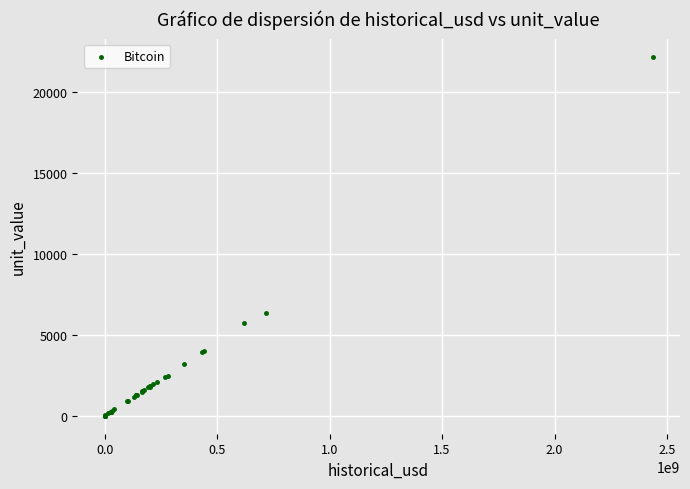

What Y value in the scatter plot is closest to 11084?

6336.3